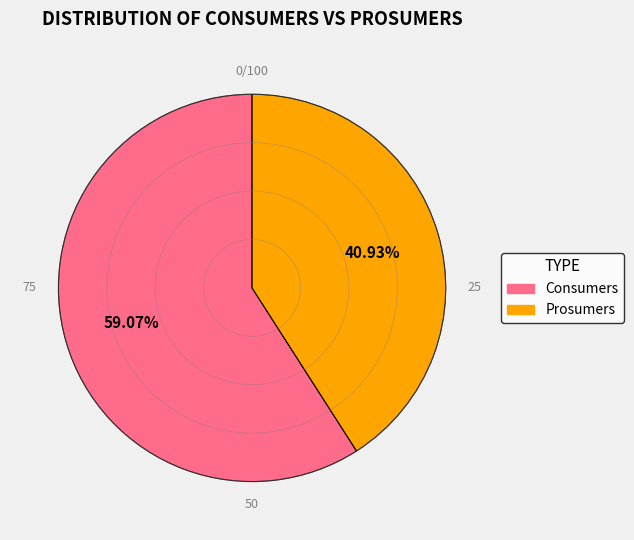

Which slice is the largest?

Consumers